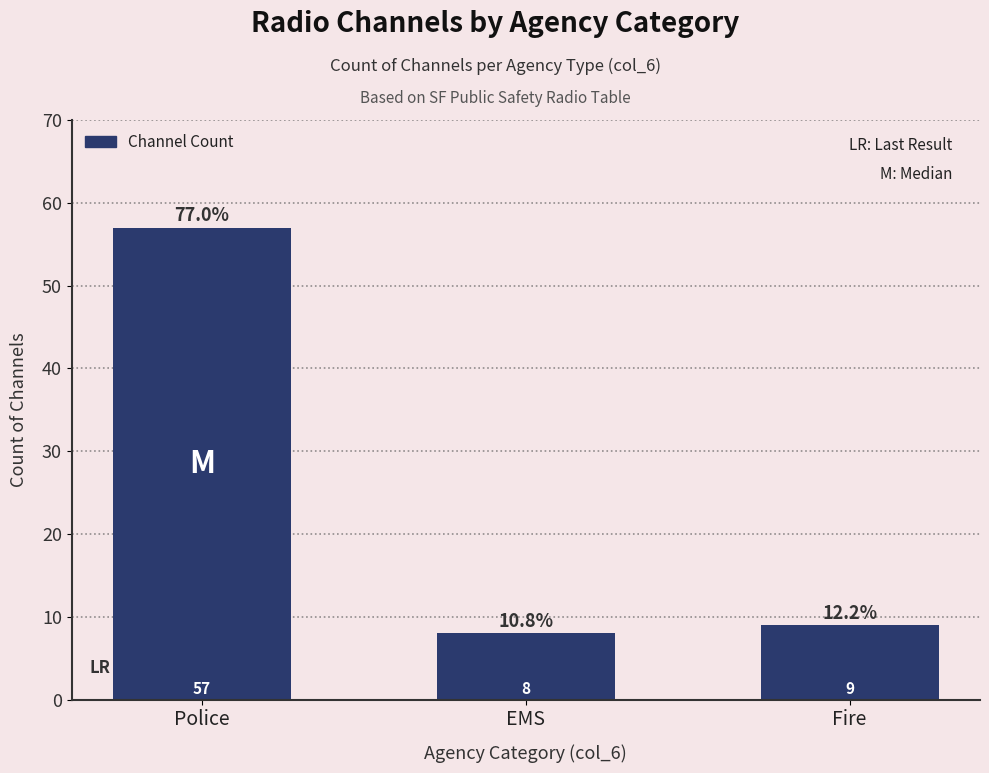

List the labels in order of value, largest first.

Police, Fire, EMS